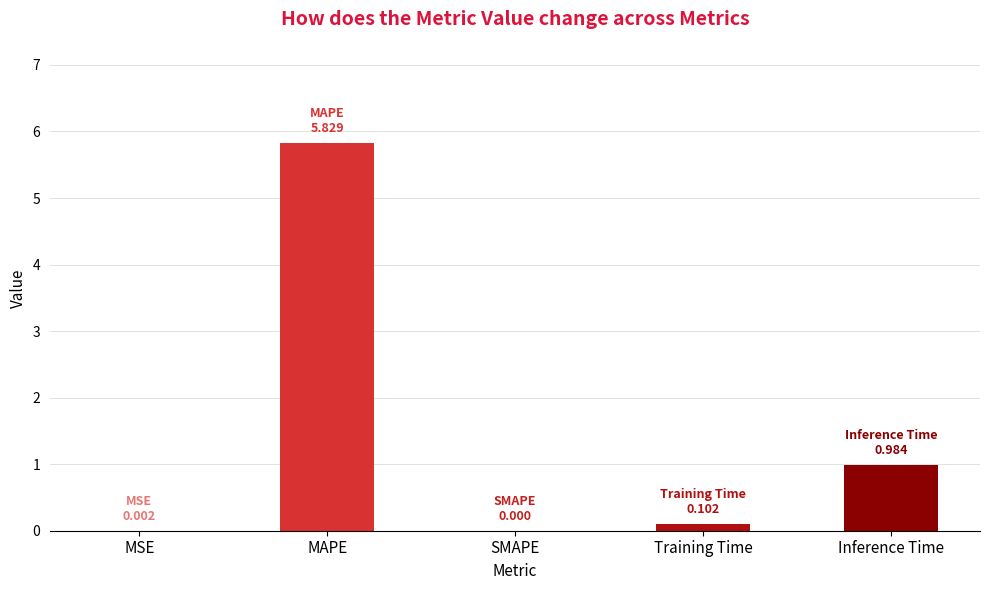

Which label corresponds to the largest value in the chart?

MAPE